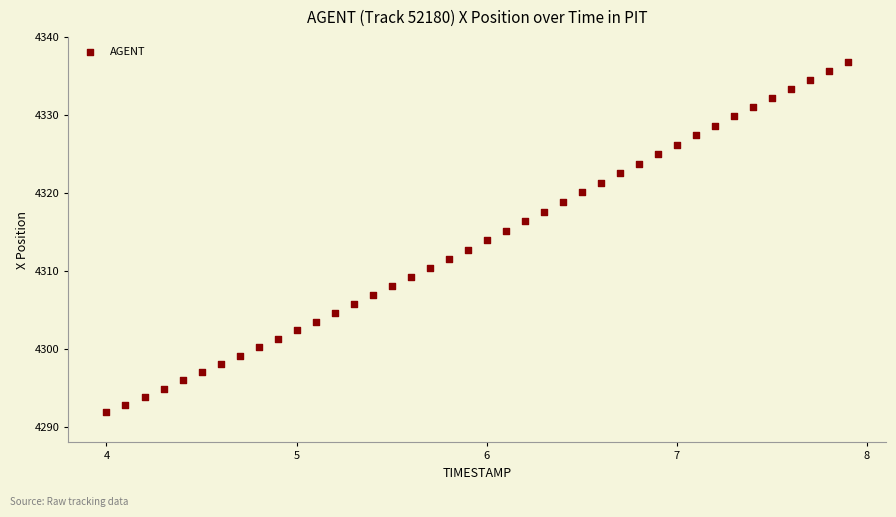

What is the range of X values (max minus min)?

3.9